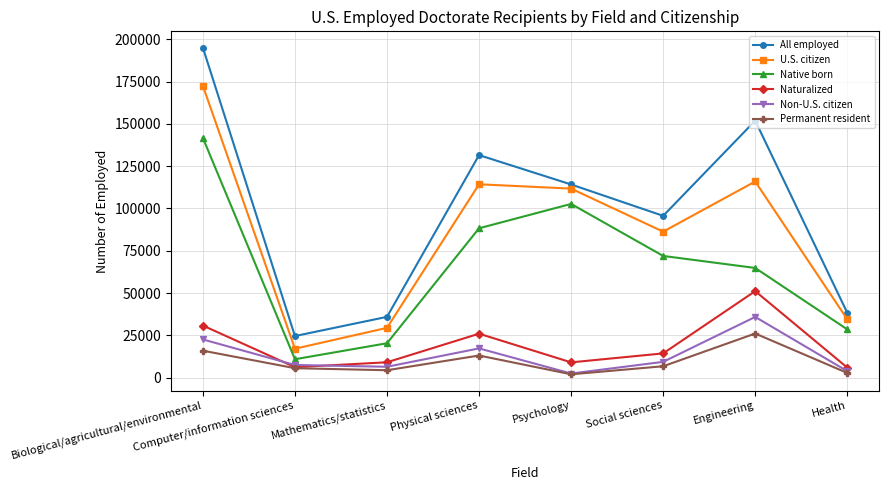

True or false: Non-U.S. citizen has more than 0 interior local peaks.

True